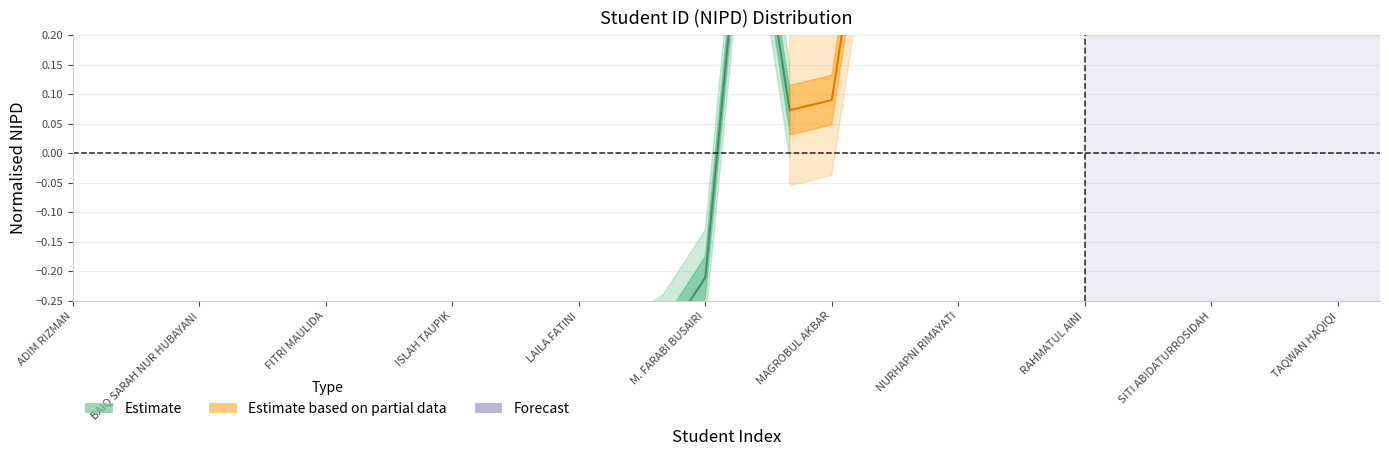

How many values exceed 0?

2